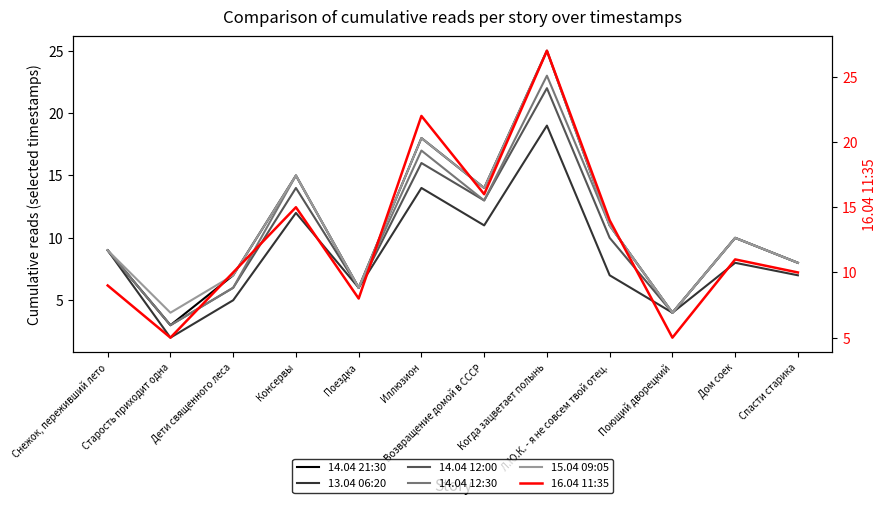

What is the minimum value shown in the chart?

2